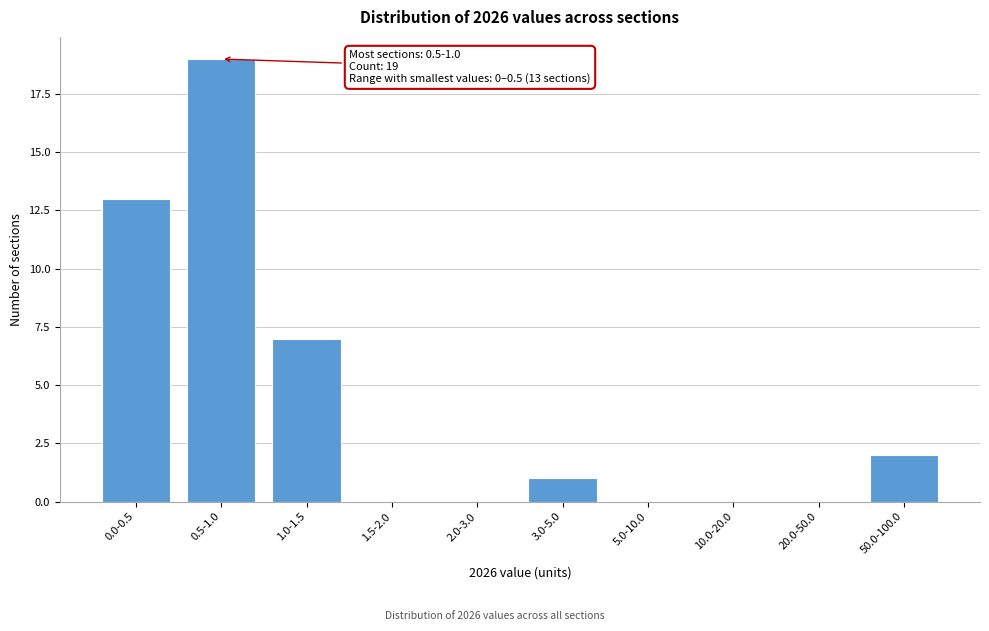

Reading right to left, transcribe all the data shown in this chart.

50.0-100.0=2	20.0-50.0=0	10.0-20.0=0	5.0-10.0=0	3.0-5.0=1	2.0-3.0=0	1.5-2.0=0	1.0-1.5=7	0.5-1.0=19	0.0-0.5=13